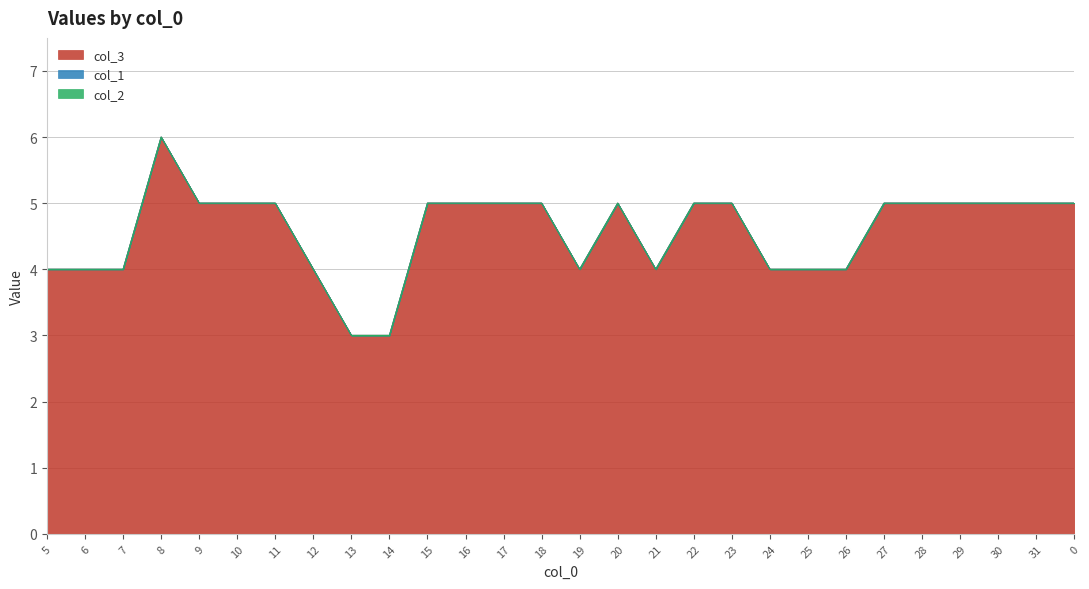

How many lines are shown in the chart?

3